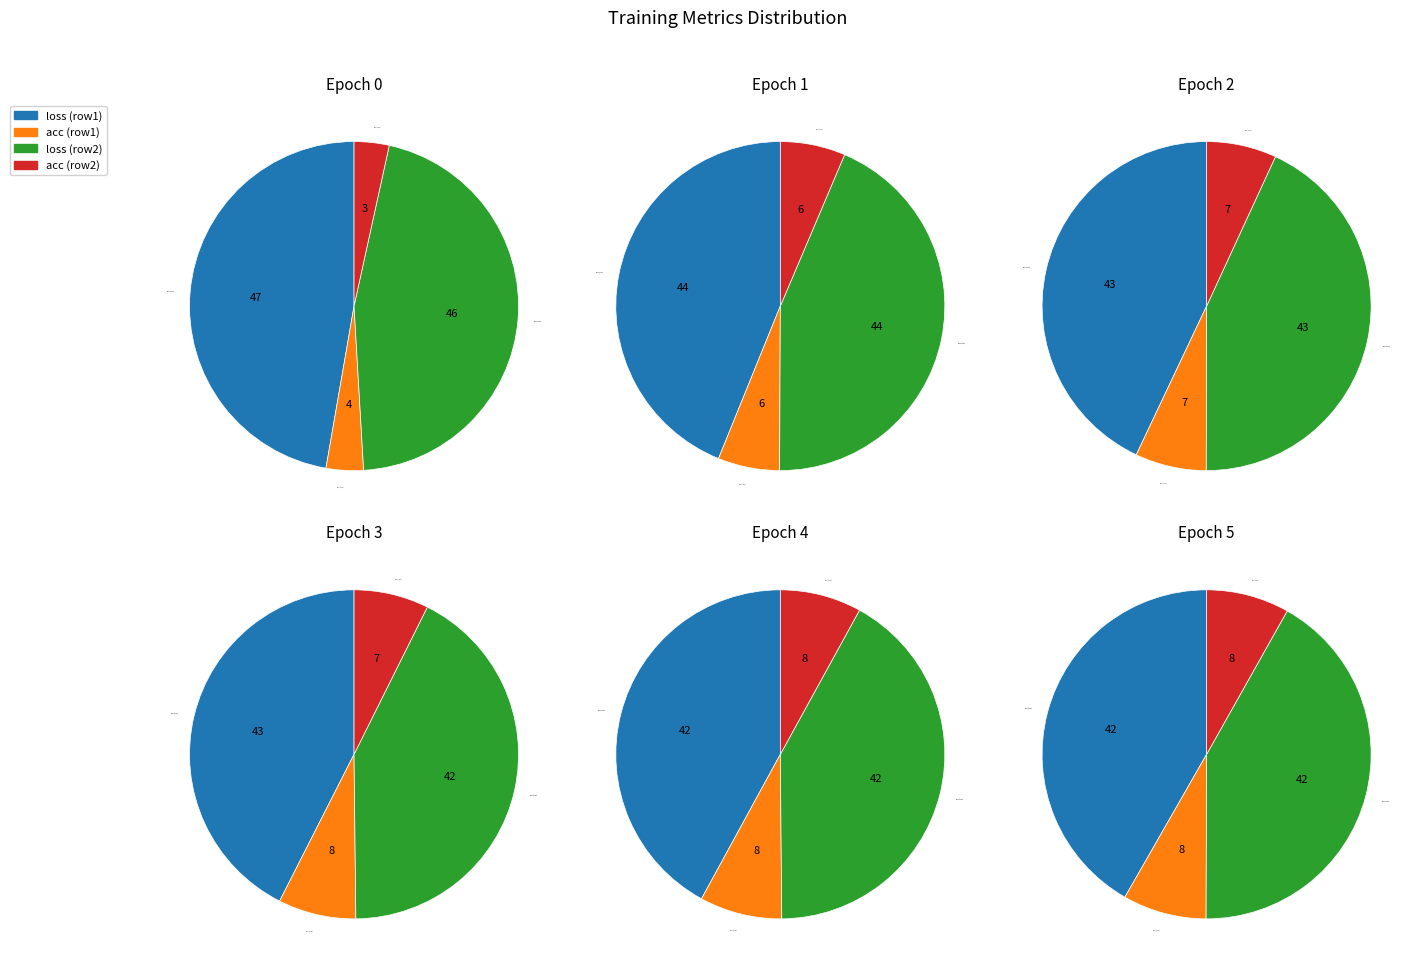

What is the total percentage of 0 and 6?

19.8%